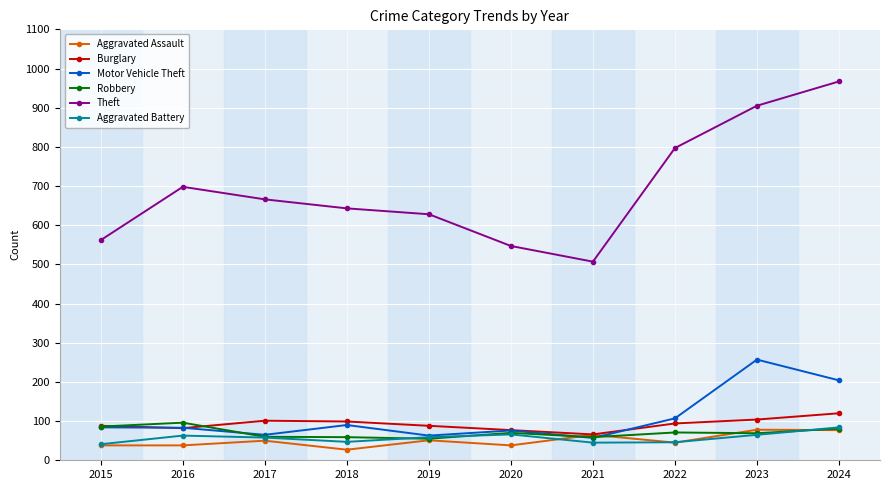

What is the value of the Robbery point at the 9th from the left?

69